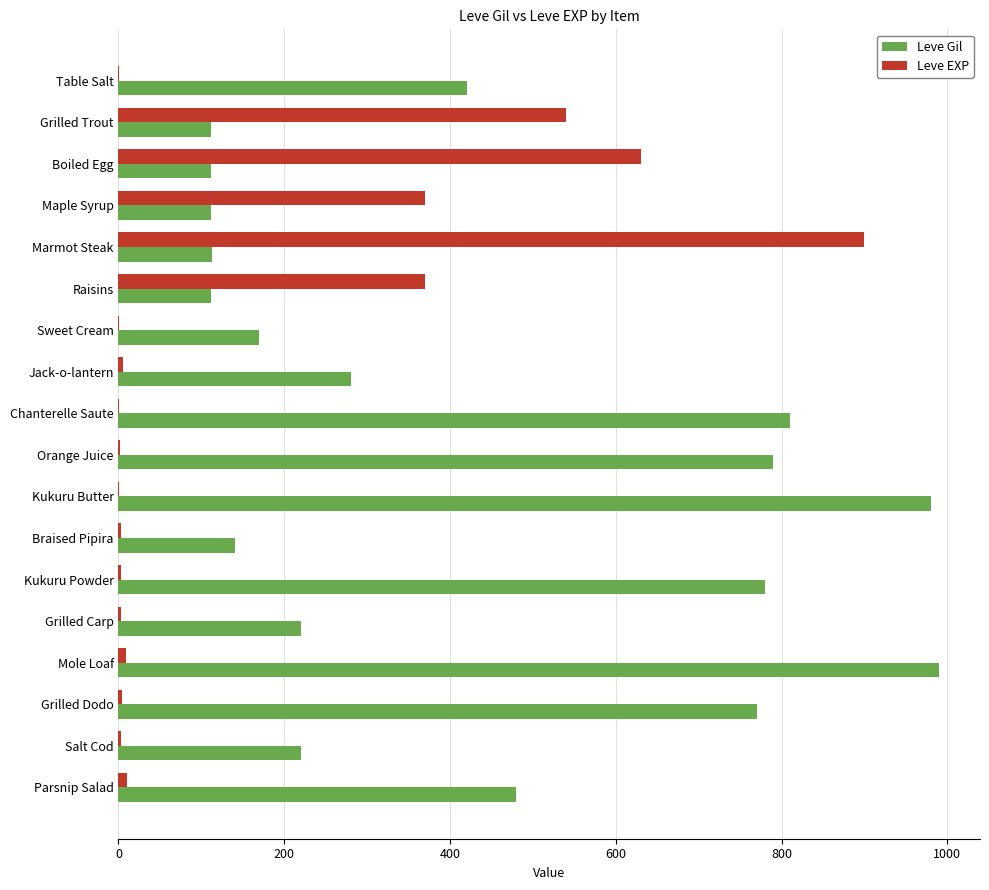

The Leve EXP series shows 370 at Maple Syrup. True or false?

True